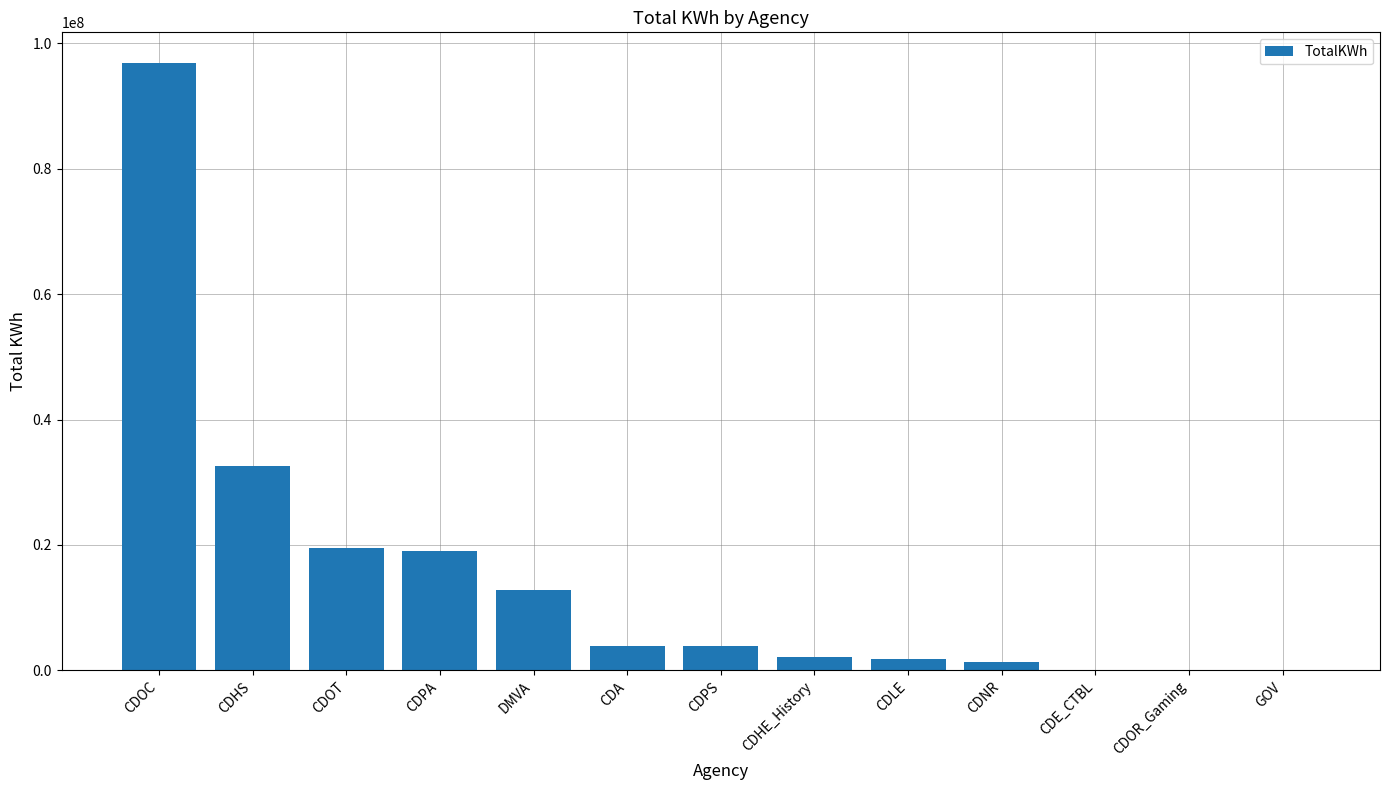

What value does the data have at CDLE, to the nearest 10?

1766900